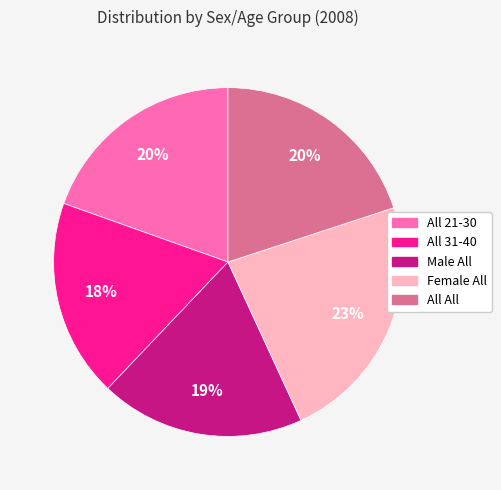

To the nearest percent, what portion does All All represent?

20%